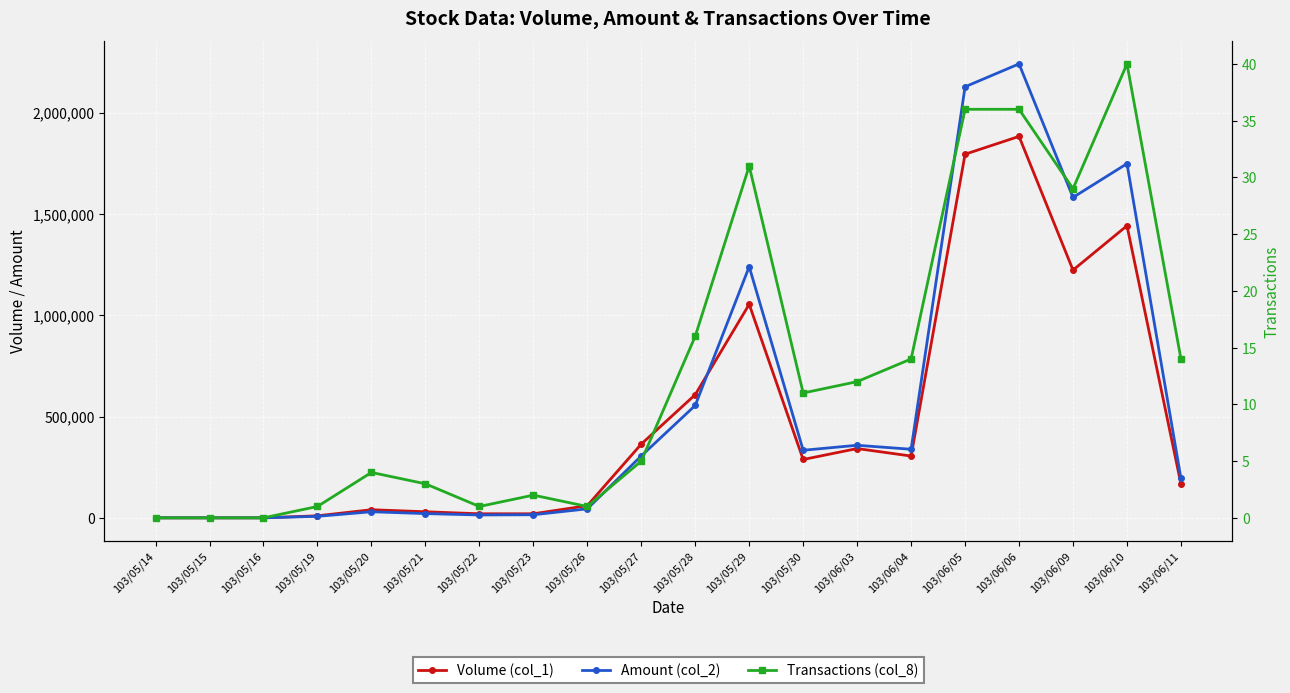

Is this an area chart (filled region under the line)?

No